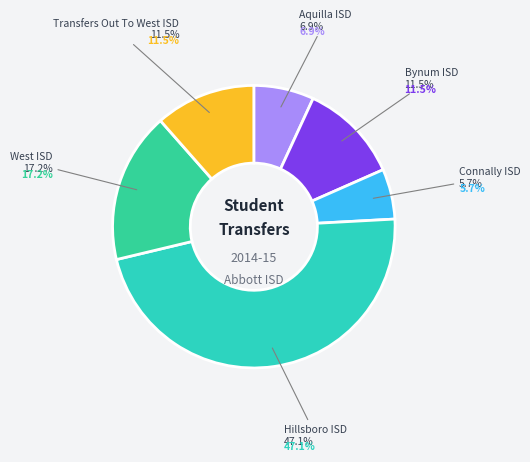

To the nearest percent, what is the difference between the largest and smallest slice percentages?

41%